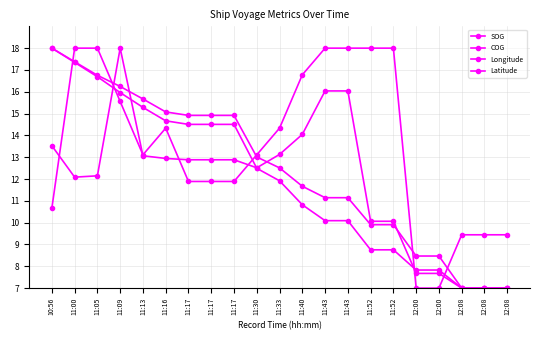

How many lines are shown in the chart?

4